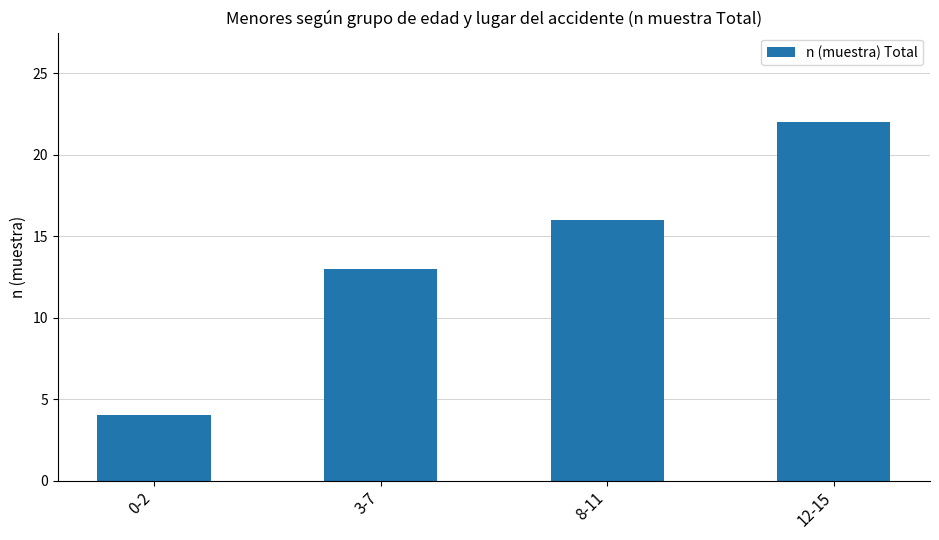

What is the sum of all values?

55